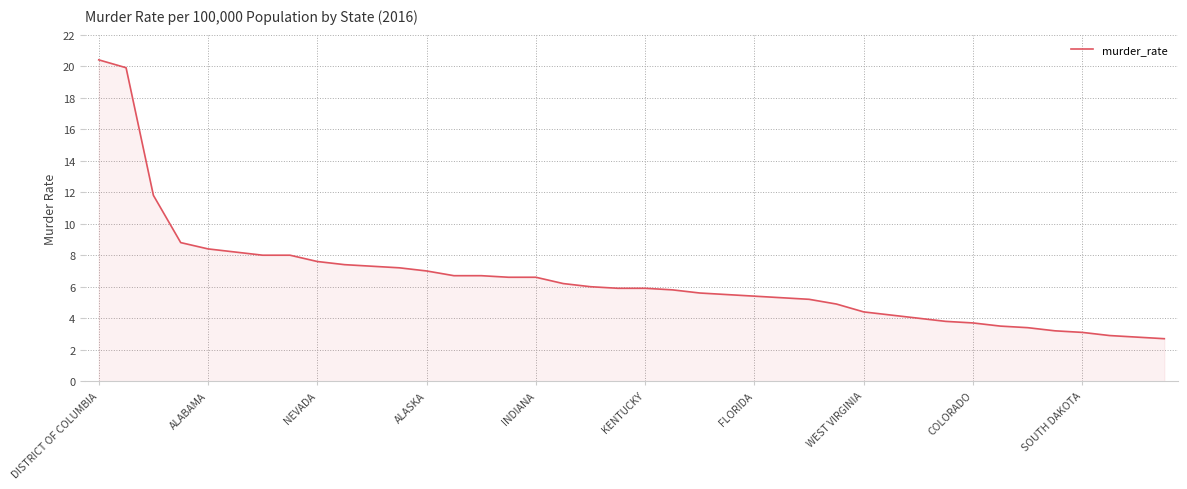

What is the smallest value displayed?

2.7